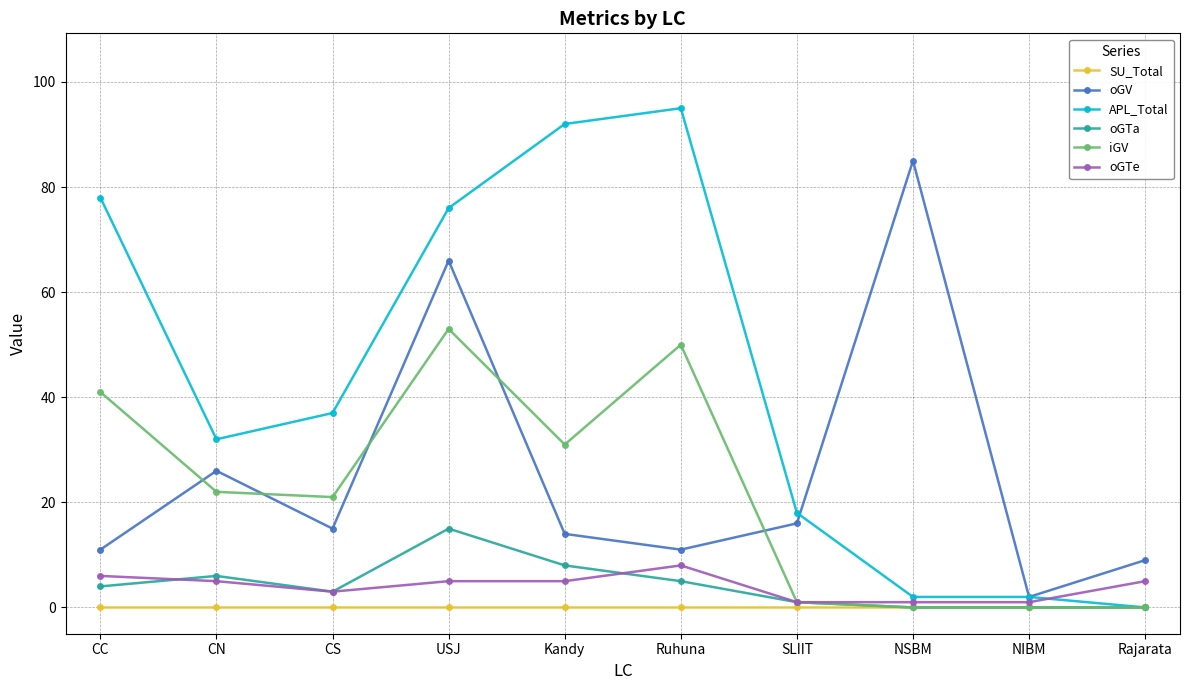

Is it true that iGV equals 32 at CN?

False